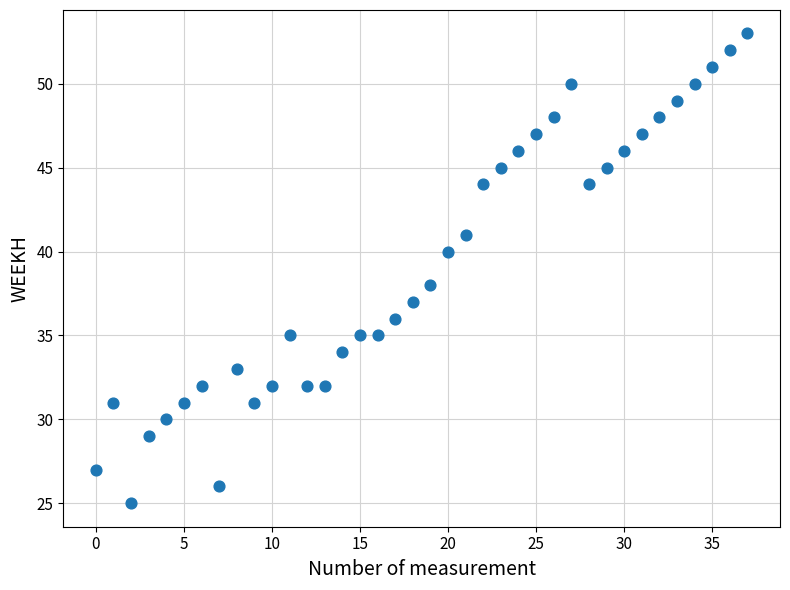

What is the range of Y values (max minus min)?

28